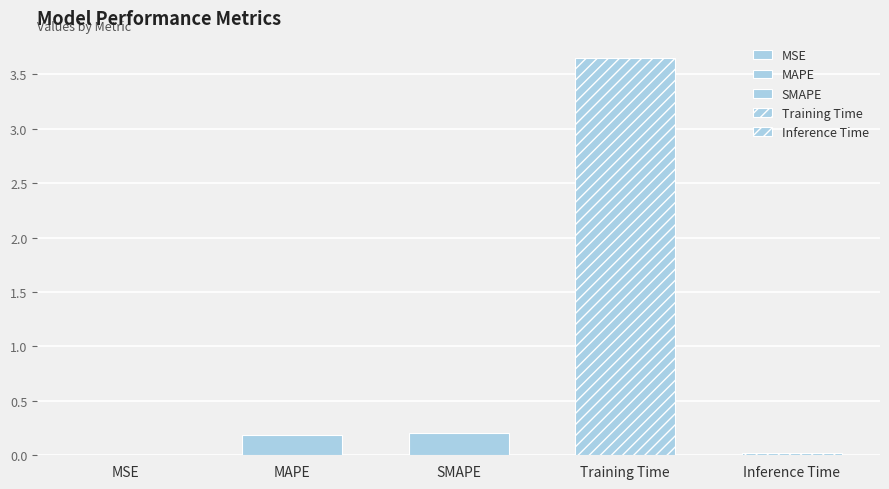

What is the greatest value displayed?

3.7